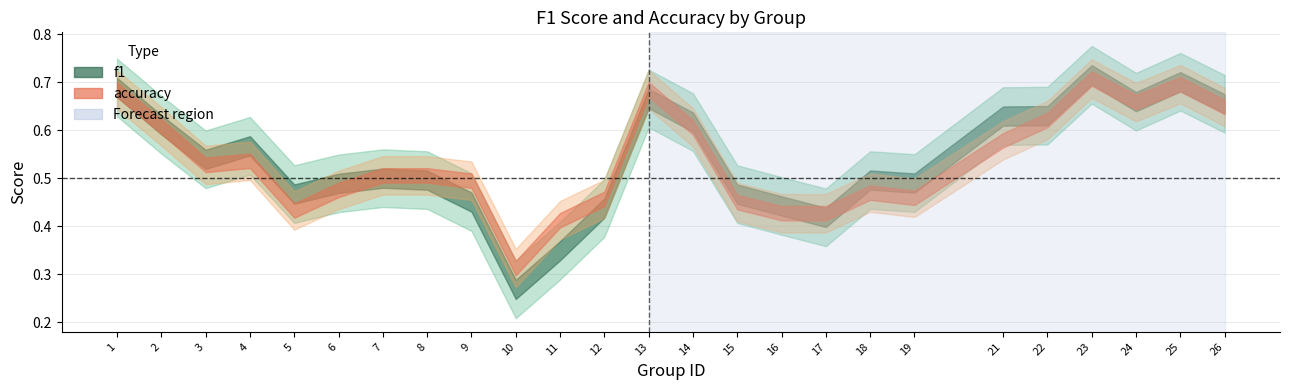

True or false: accuracy and f1 cross at least once.

True